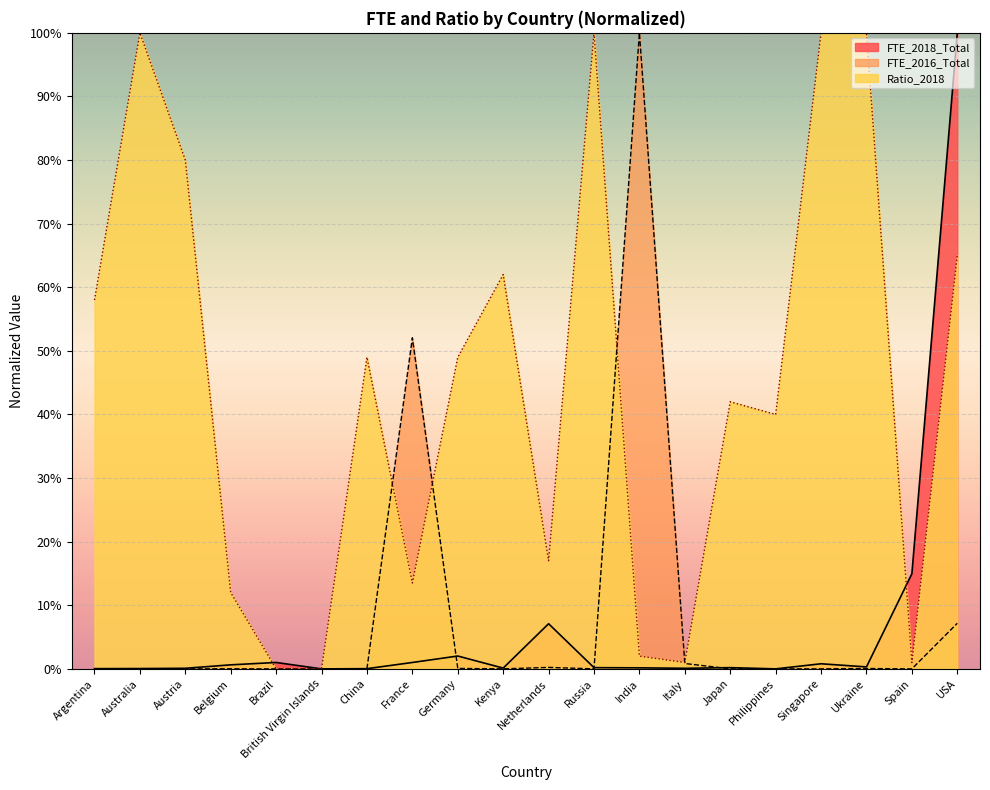

Which series has the widest spread of values?

FTE_2018_Total